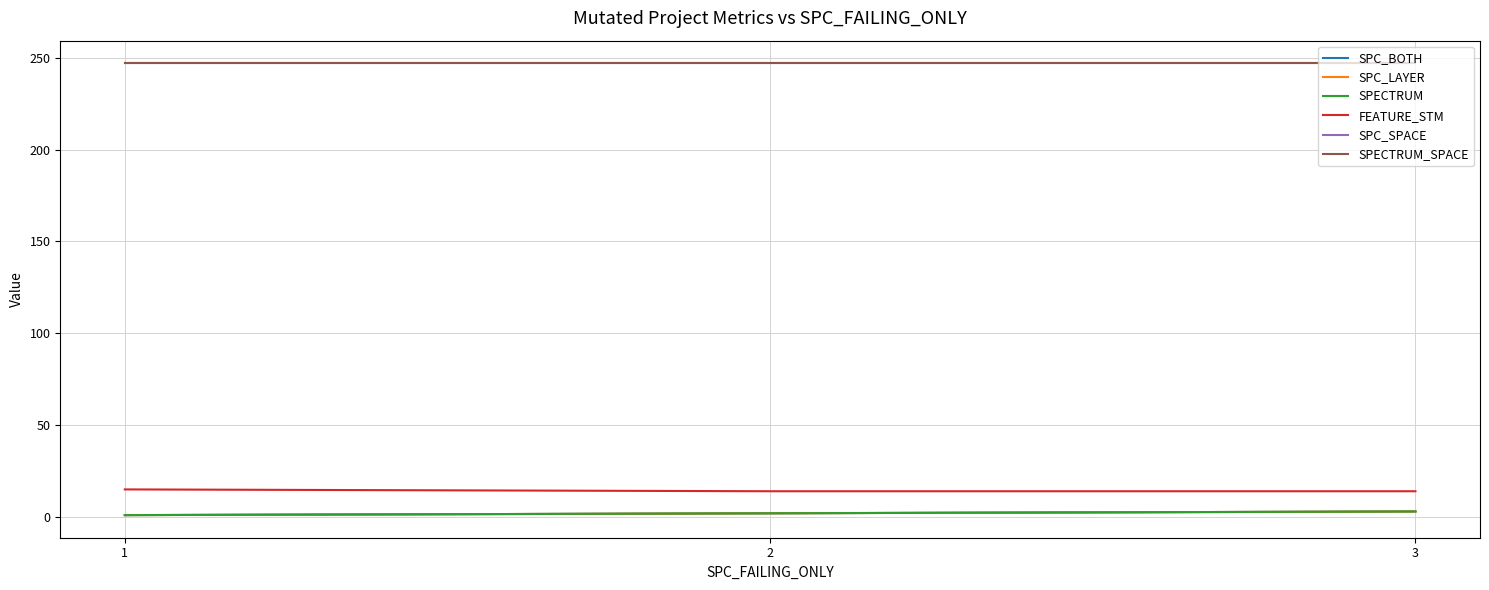

What is the approximate value of SPECTRUM_SPACE at 3?

247